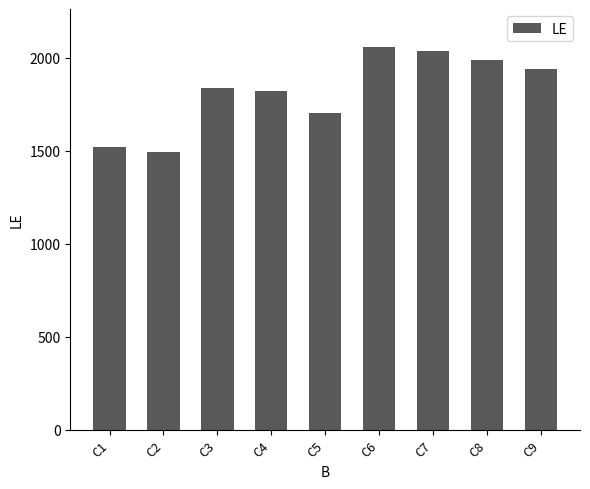

How many bars are there in total?

9